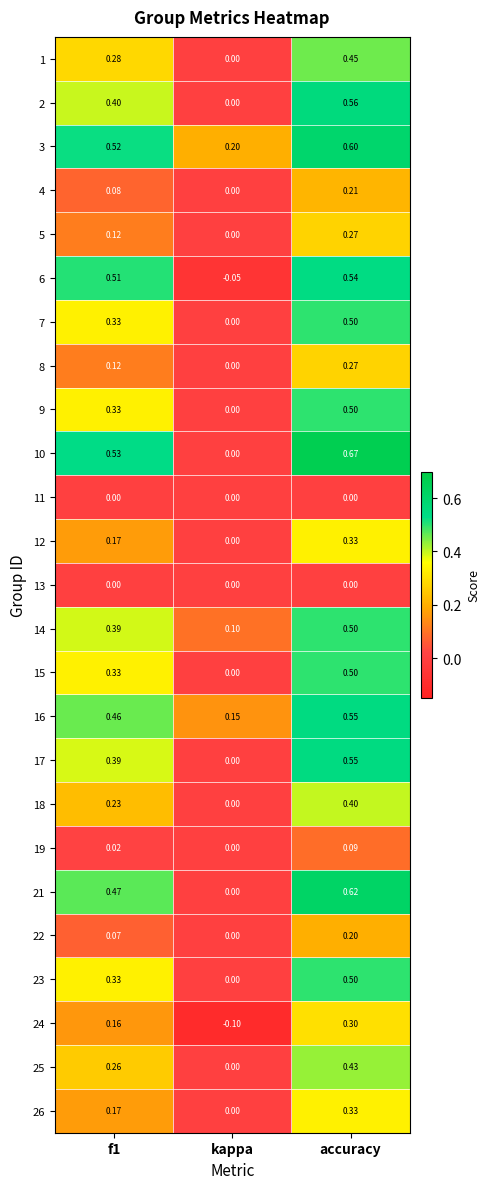

Which label corresponds to the largest value in the chart?

accuracy